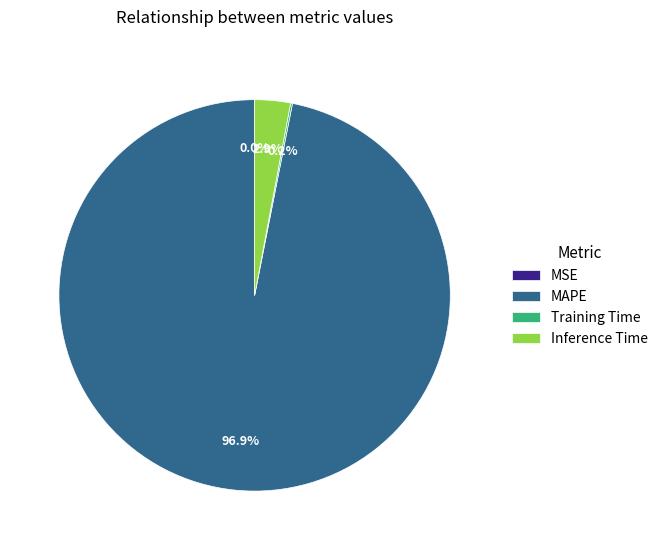

Do MAPE and Inference Time together represent more than half of the pie?

Yes